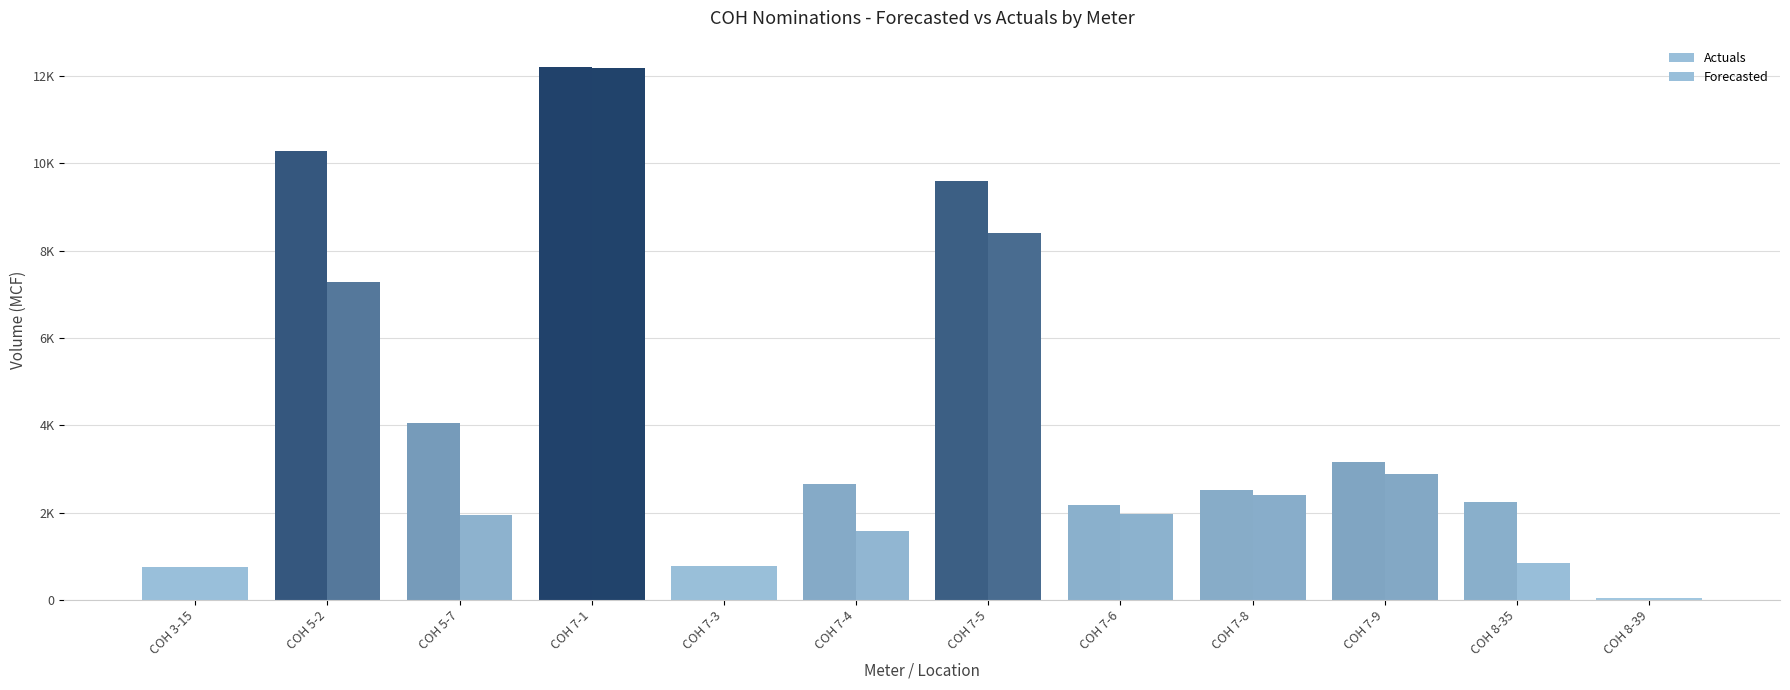

Are the bars grouped side by side (vs. stacked)?

Yes